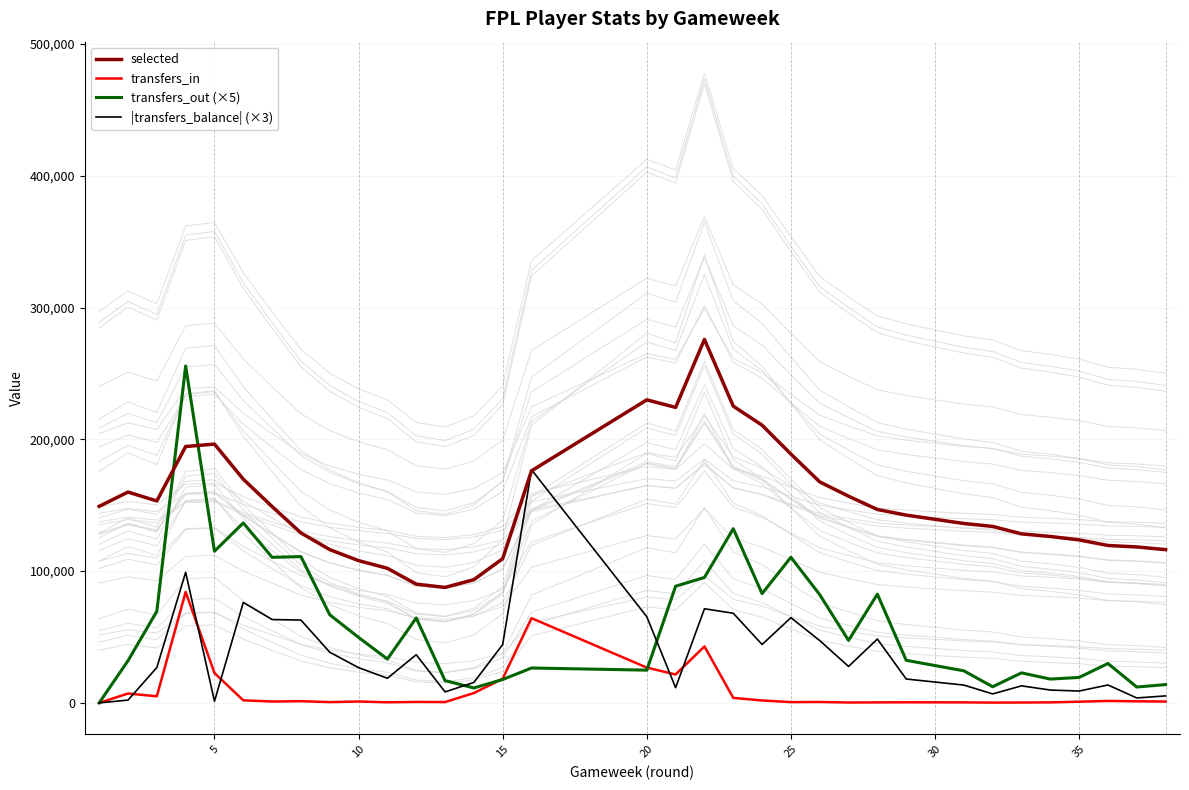

How many categories are shown in the chart?

38